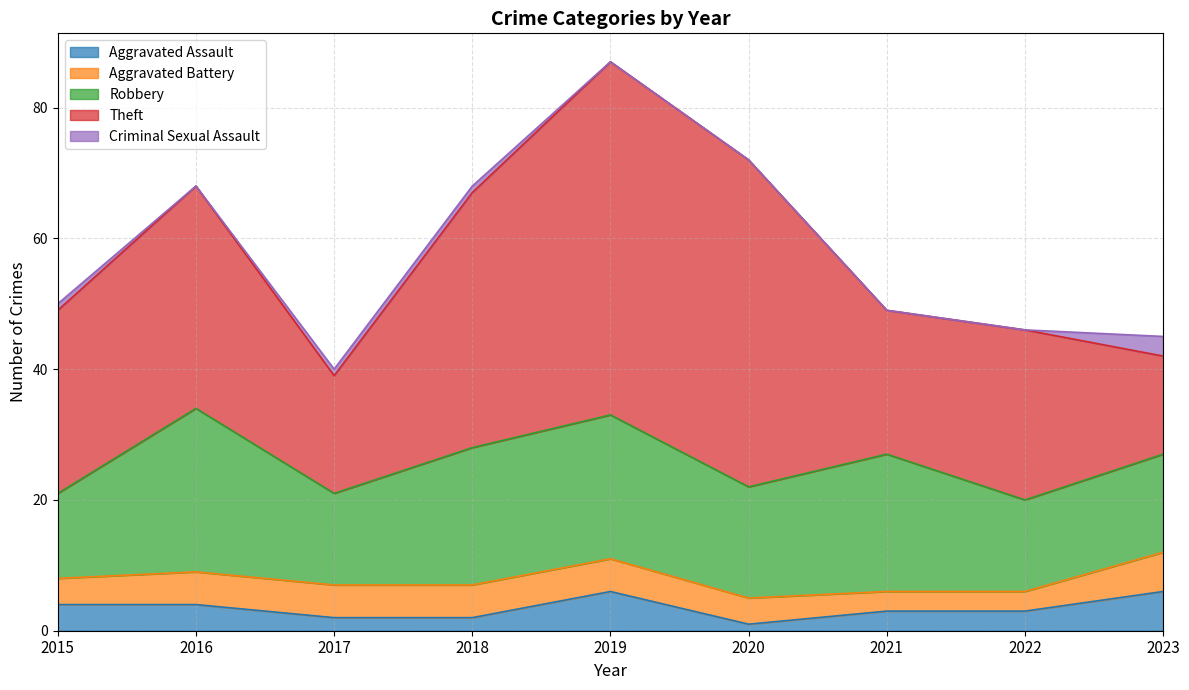

What are all the series names shown in the legend?

Aggravated Assault, Aggravated Battery, Robbery, Theft, Criminal Sexual Assault